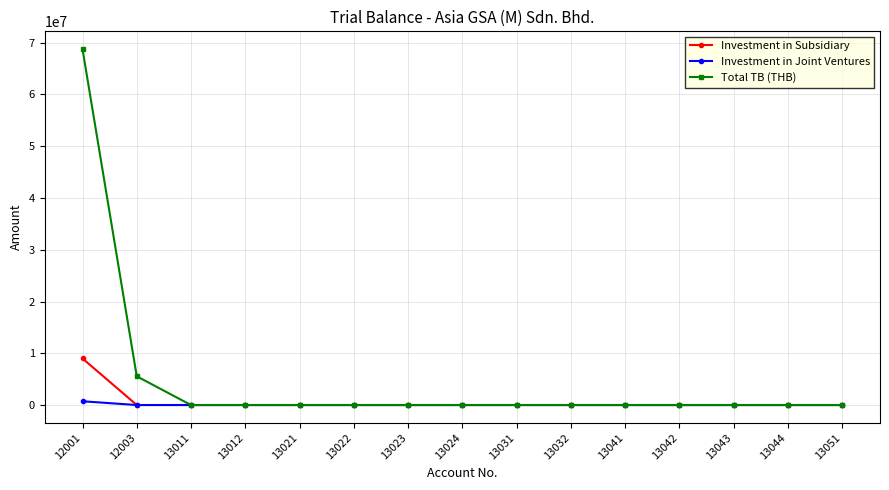

What is the value of the Total TB (THB) point at the 2nd from the left?

5551469.9